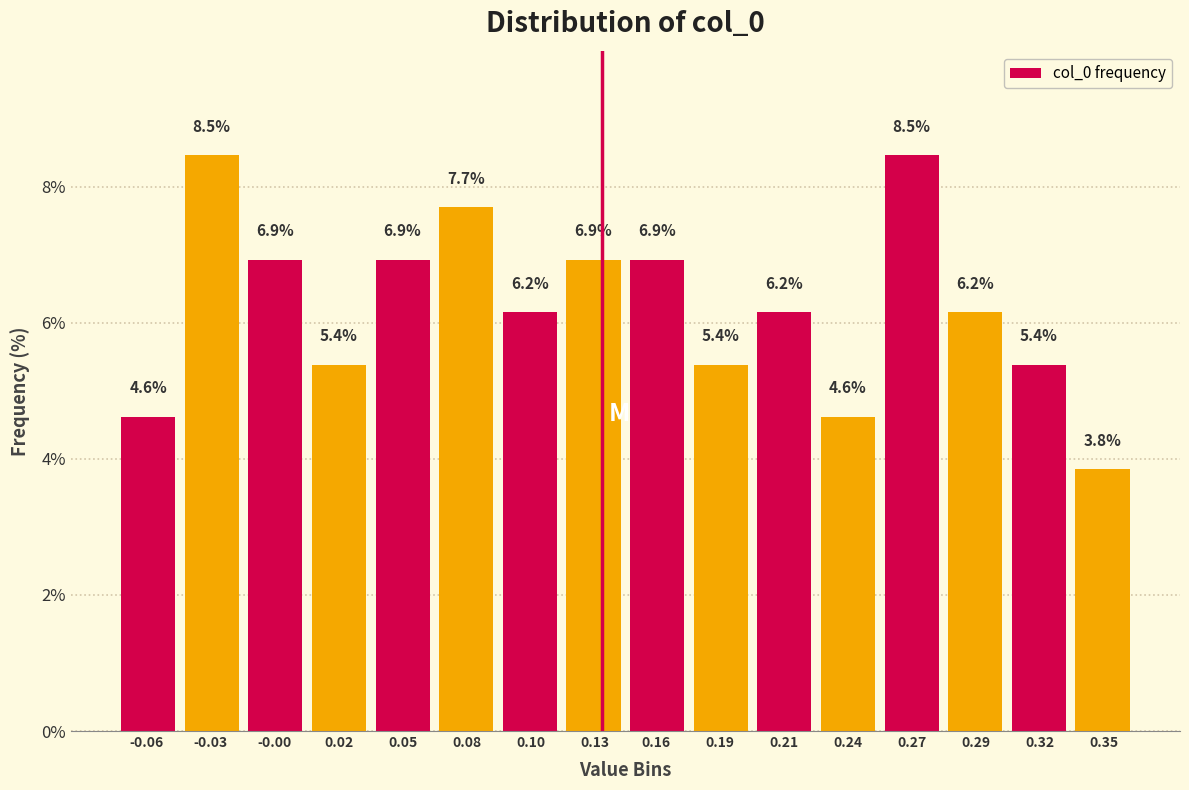

Reading left to right, list all the values displayed in this chart.

-0.06=4.6	-0.03=8.5	-0.00=6.9	0.02=5.4	0.05=6.9	0.08=7.7	0.10=6.2	0.13=6.9	0.16=6.9	0.19=5.4	0.21=6.2	0.24=4.6	0.27=8.5	0.29=6.2	0.32=5.4	0.35=3.8